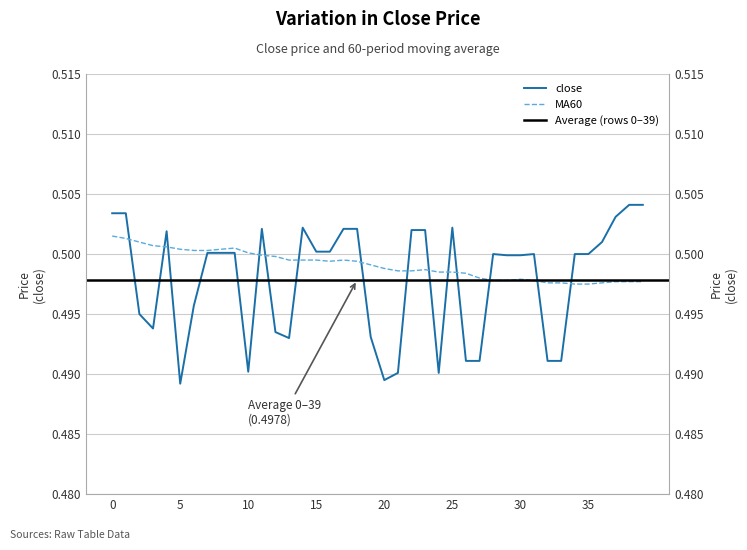

Between which two adjacent categories do MA60 and close first intersect?

1 and 2